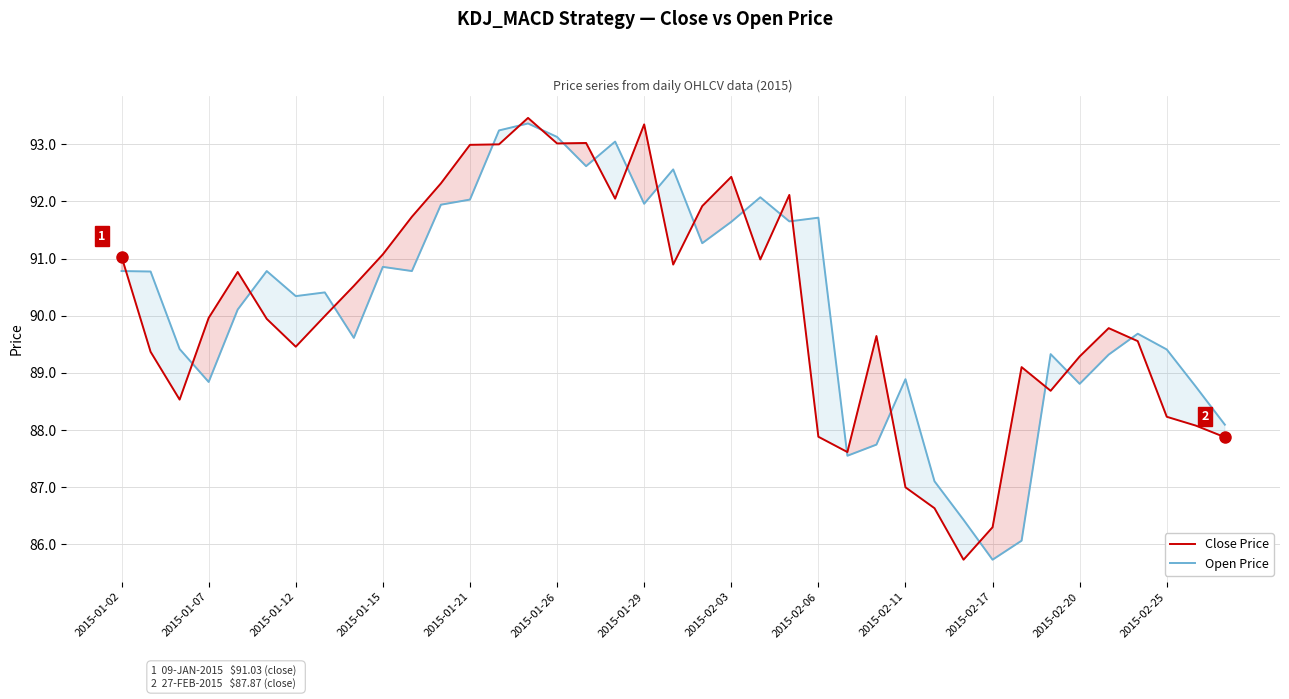

Which series changed the most between 14 and 29?

Close Price